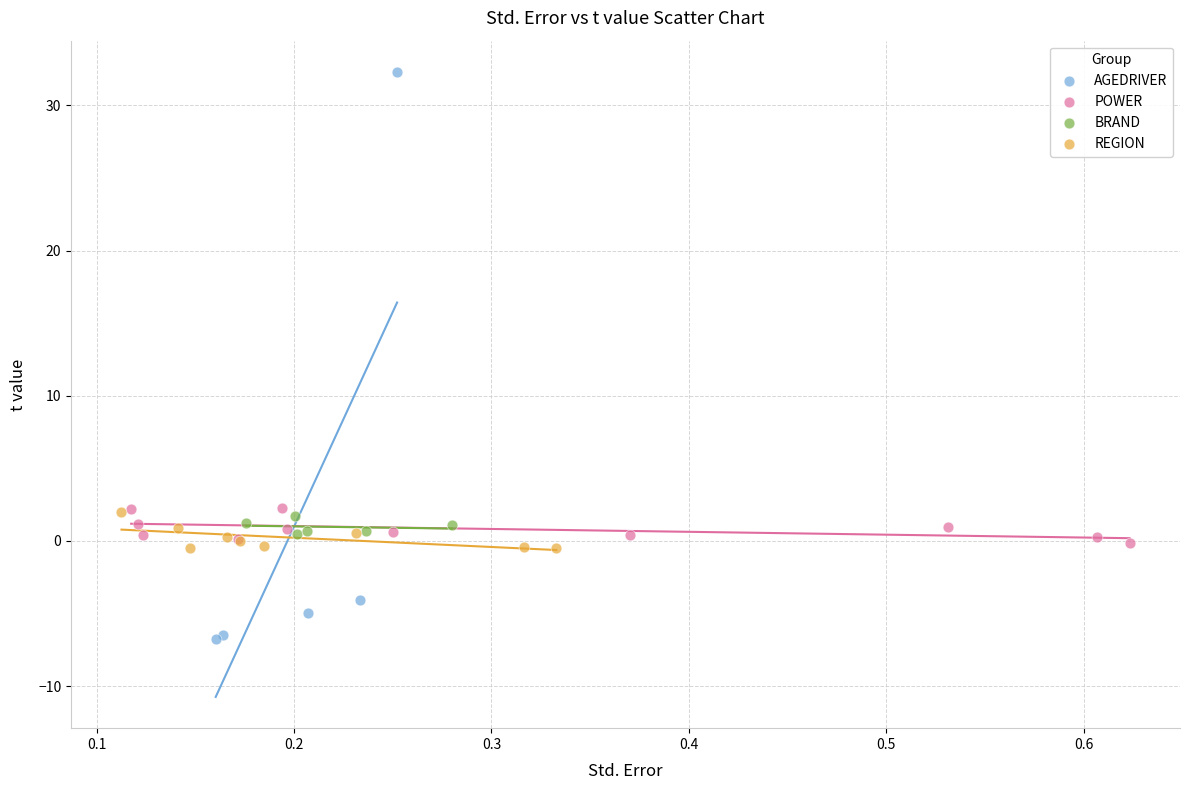

Which series contains the highest Y value?

AGEDRIVER